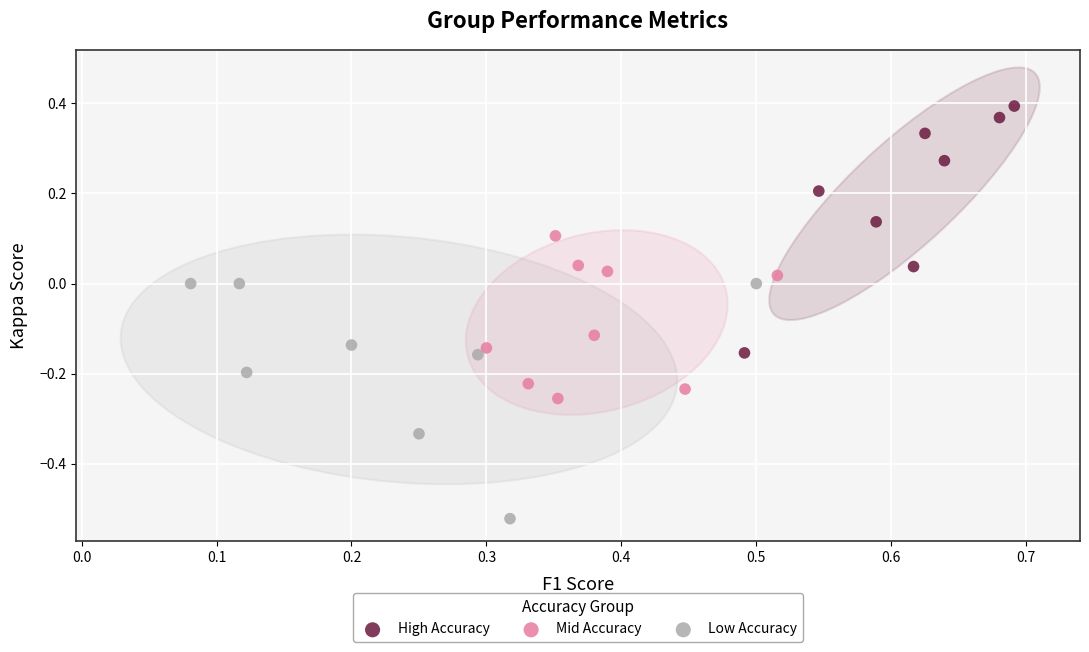

What are all the series names shown in the legend?

High Accuracy, Mid Accuracy, Low Accuracy